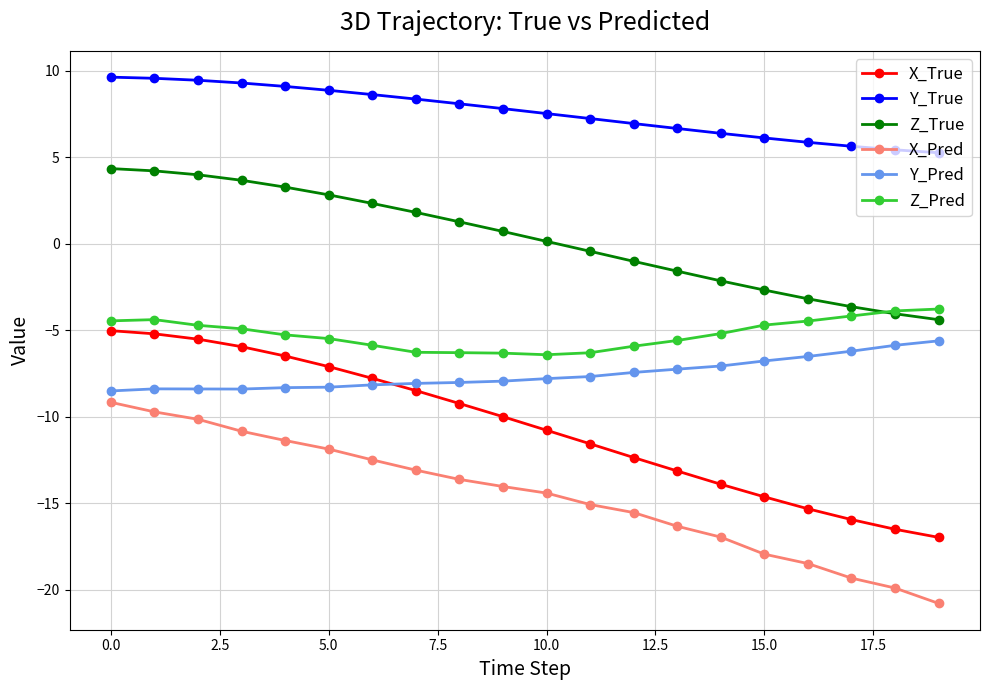

True or false: Y_Pred and Z_True intersect in this chart.

False